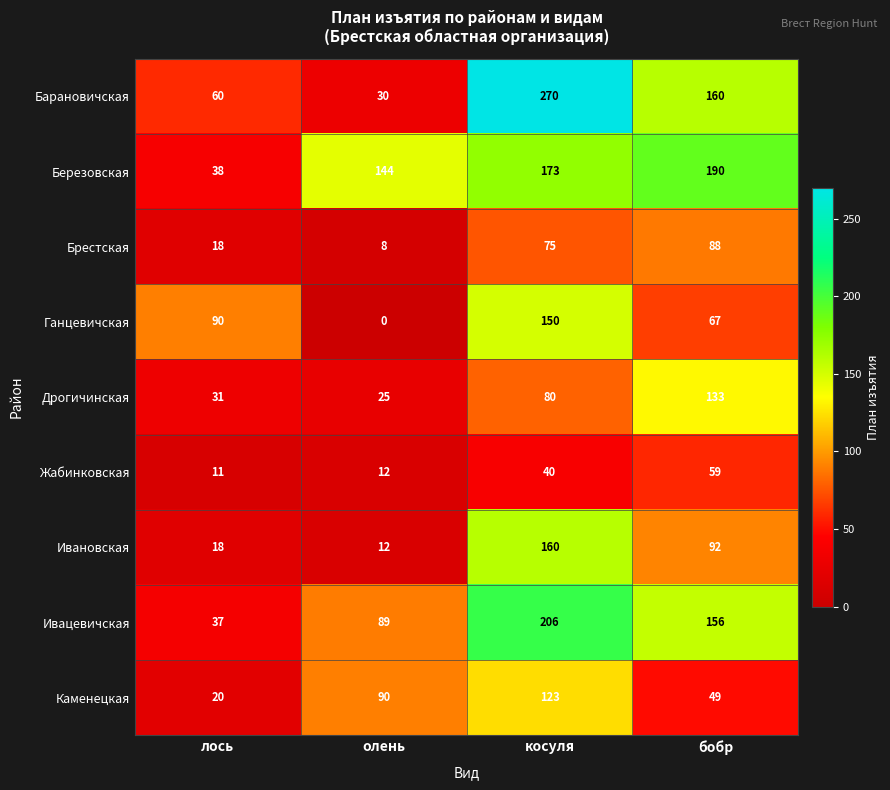

Read the Березовская value at бобр, to the nearest 10.

190